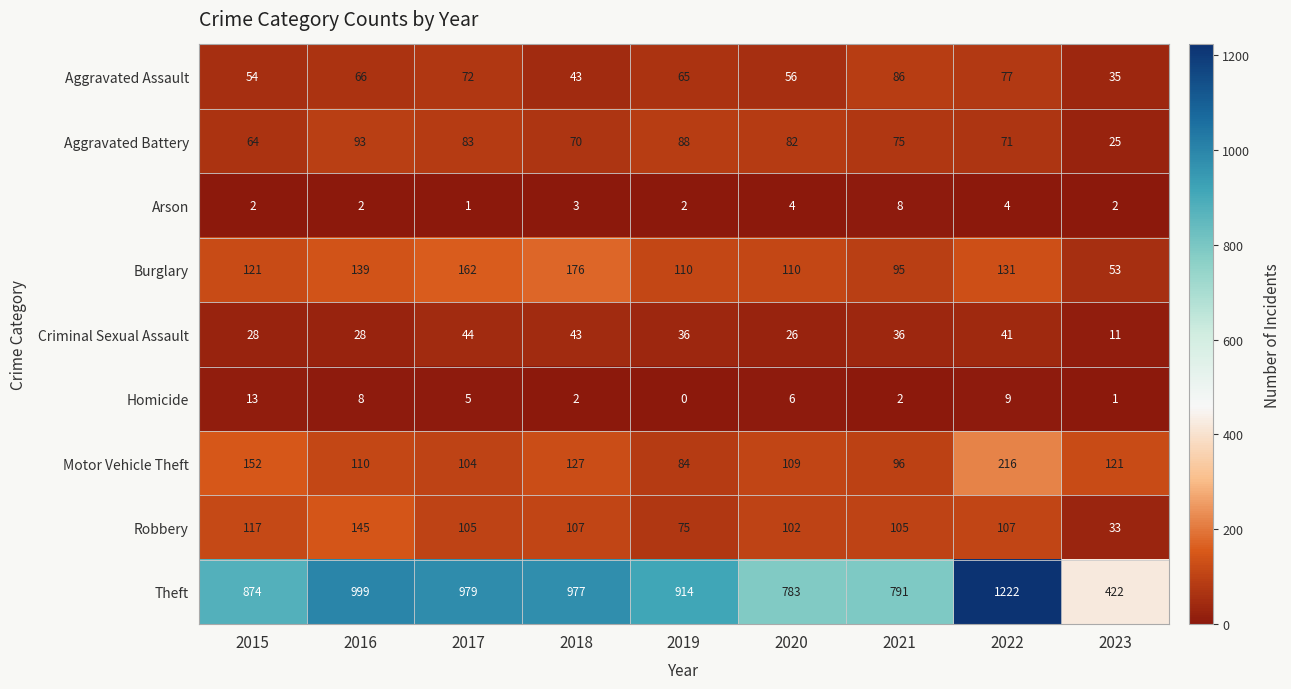

What is the maximum value shown in the chart?

1222